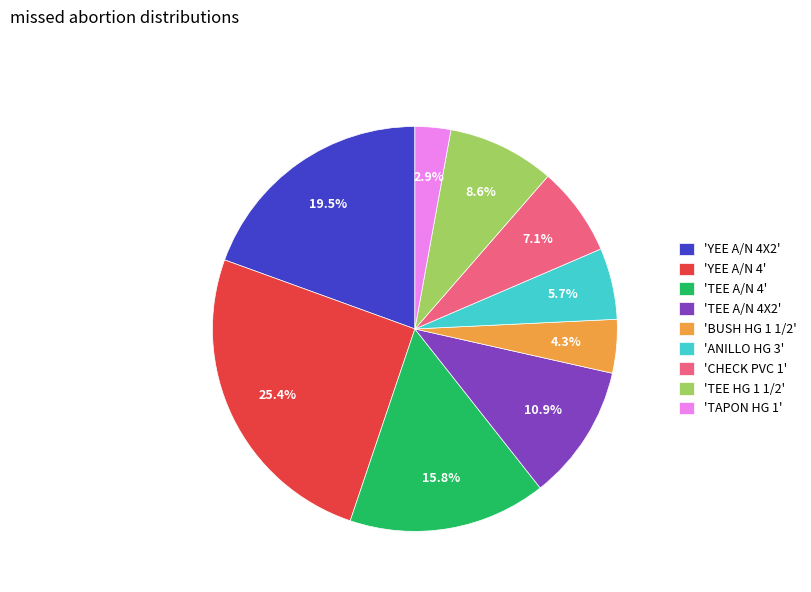

Combined, do 'CHECK PVC 1' and 'TEE HG 1 1/2' account for over 50%?

No